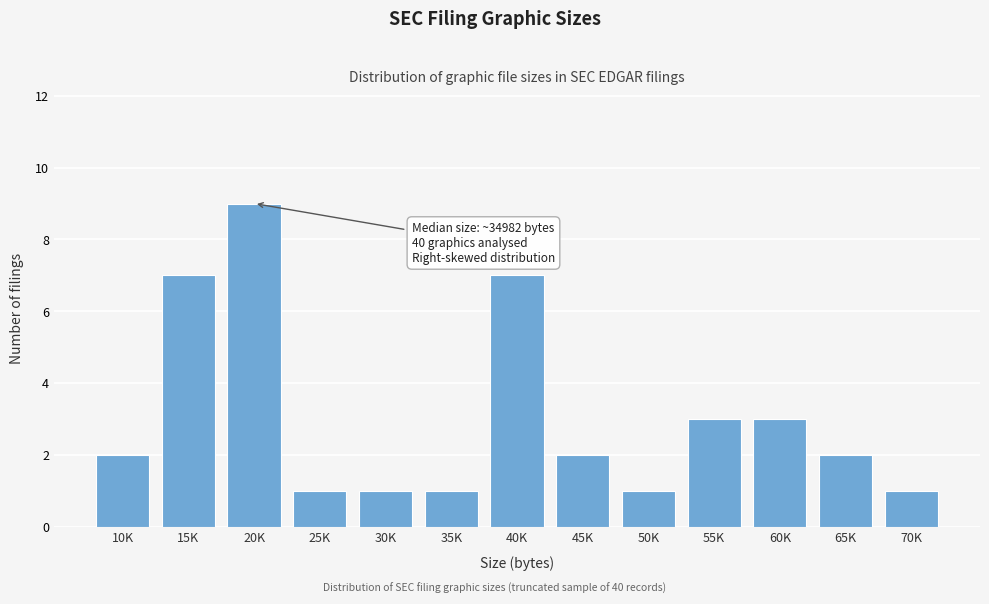

Reading right to left, transcribe all the data shown in this chart.

1	2	3	3	1	2	7	1	1	1	9	7	2